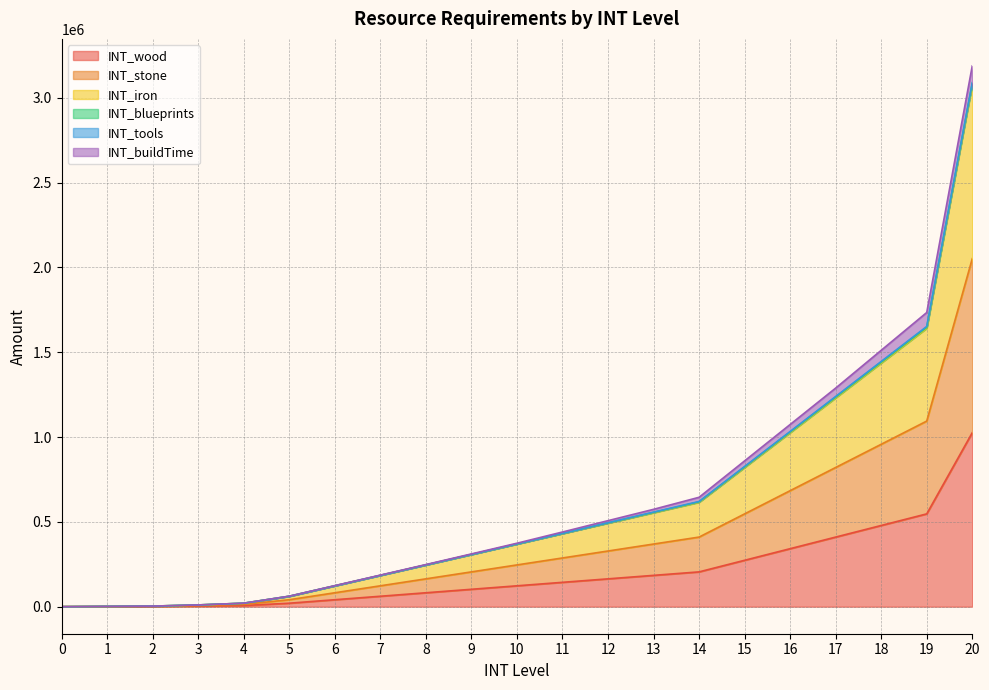

True or false: INT_stone and INT_iron cross at least once.

False